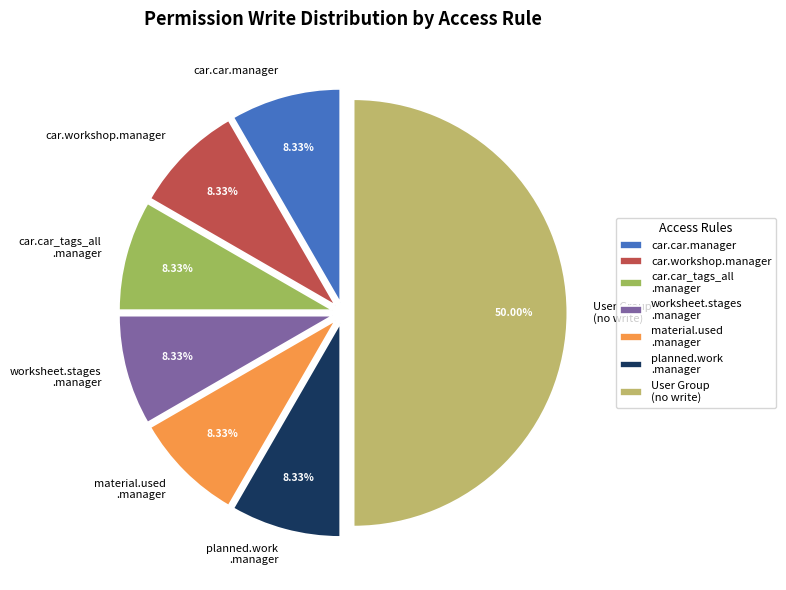

Which category has the biggest portion of the pie?

User Group (no write)